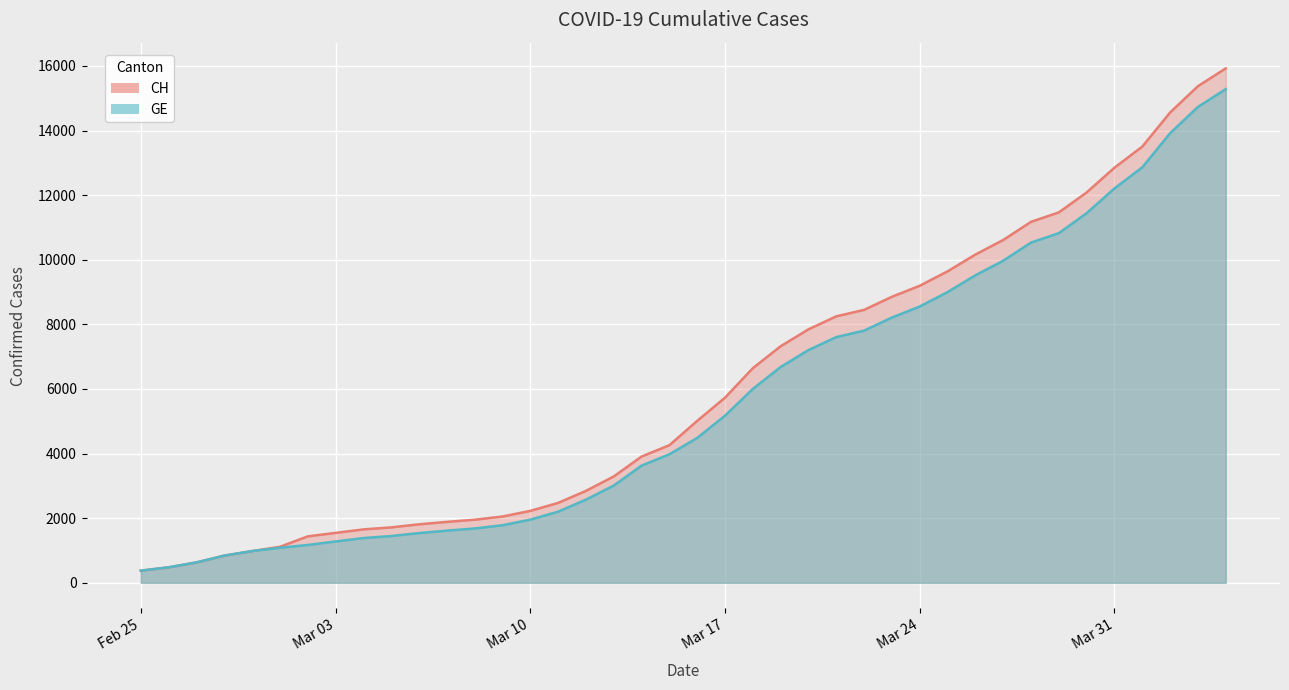

What is the spread (max minus min) of values at Mar 10?

271